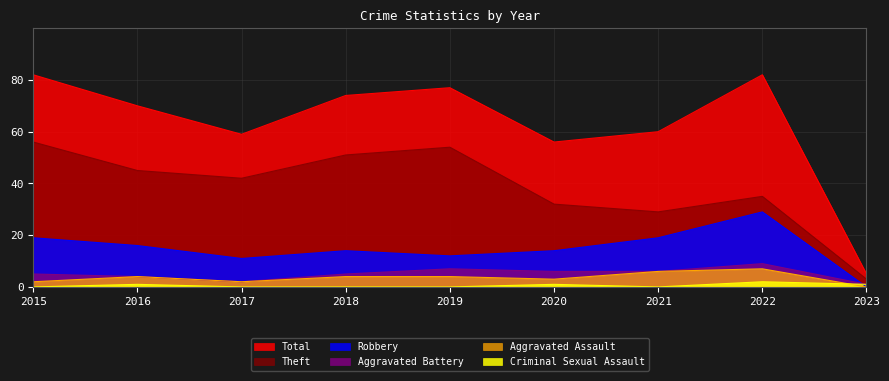

At which label does Theft reach its peak?

2015